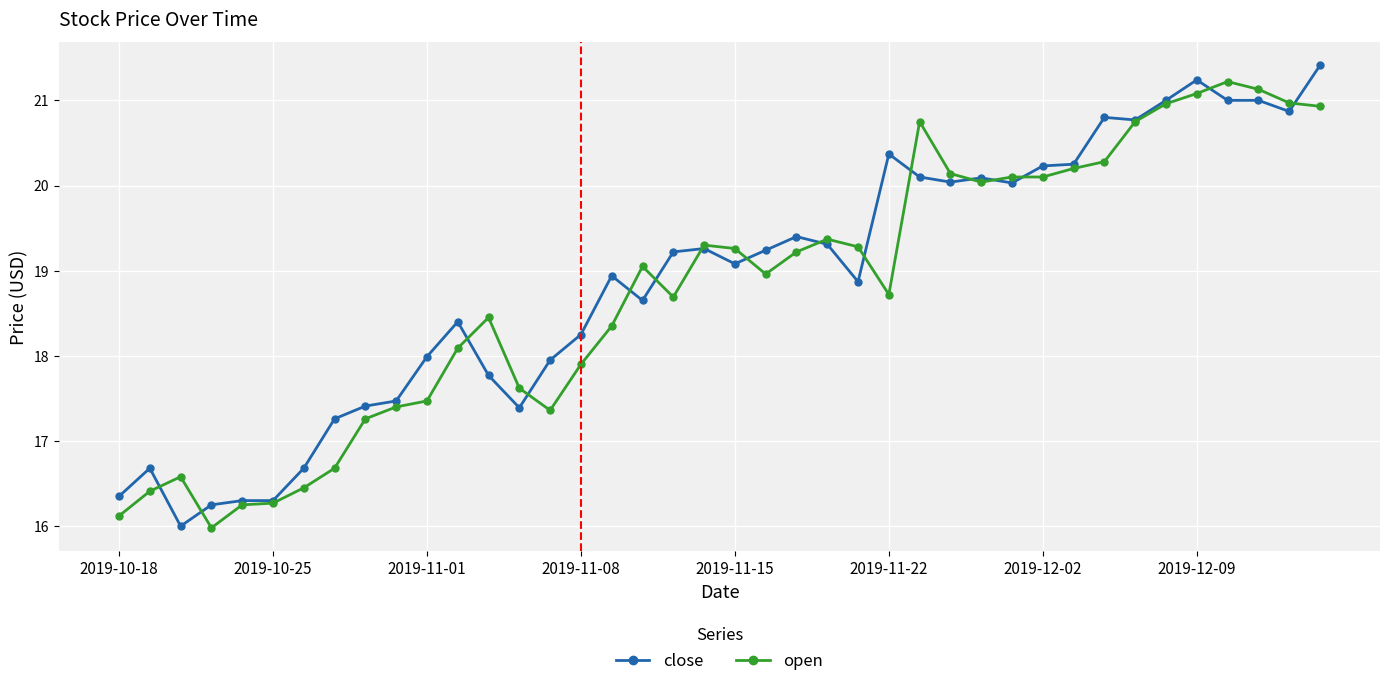

What is the value of the close point at the 20th from the left?

19.3